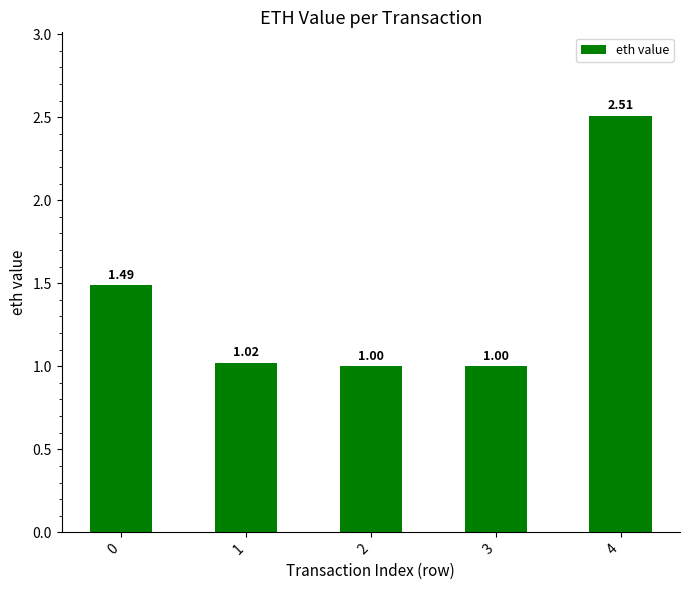

Where is the data nearest to the value 1?

2